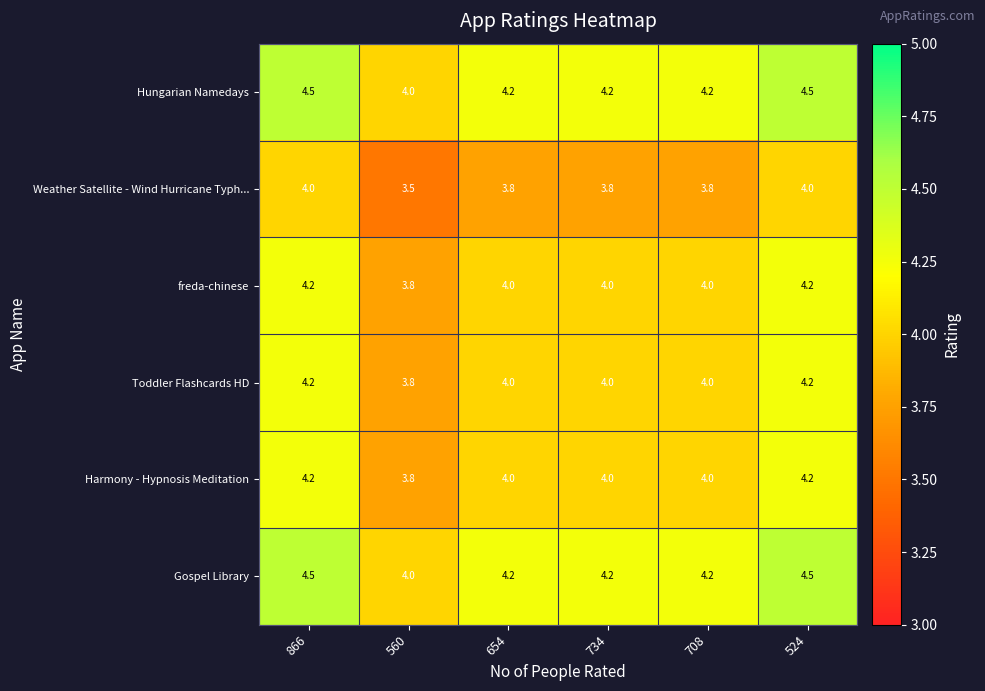

What is the total value across all series at 524?

25.6